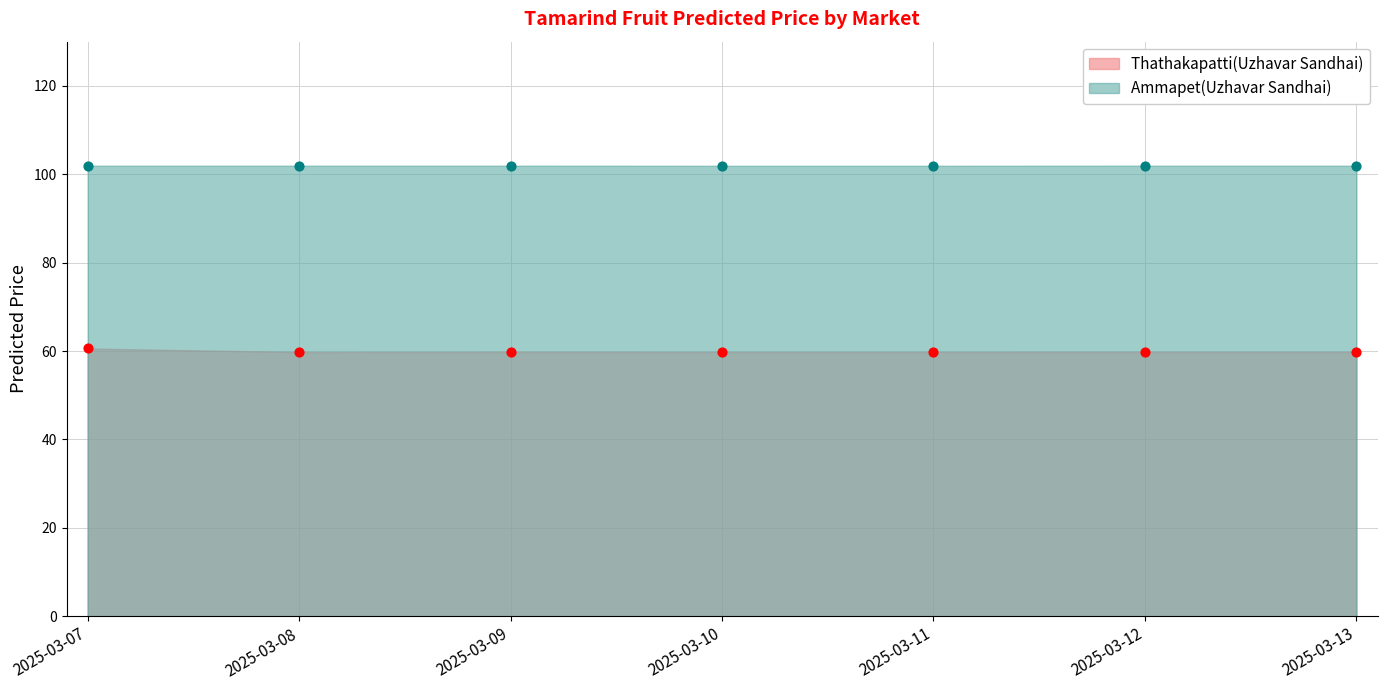

Which series has the largest Y range (max minus min)?

Thathakapatti(Uzhavar Sandhai)